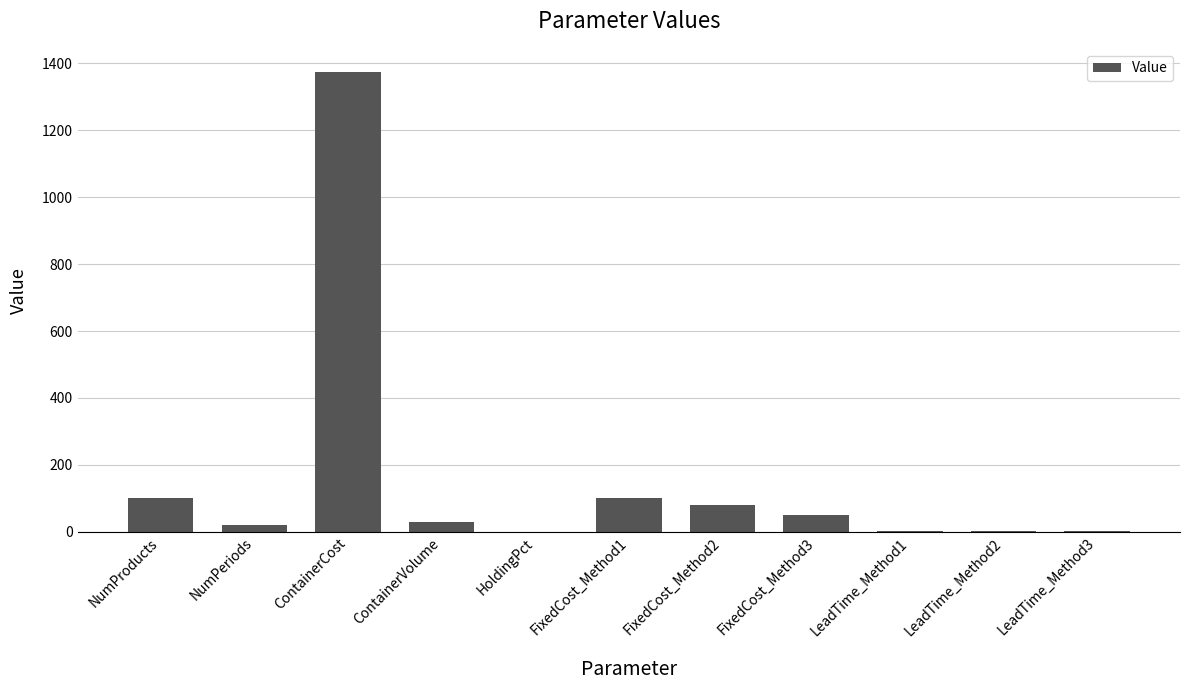

At which label does the data first exceed 30?

NumProducts